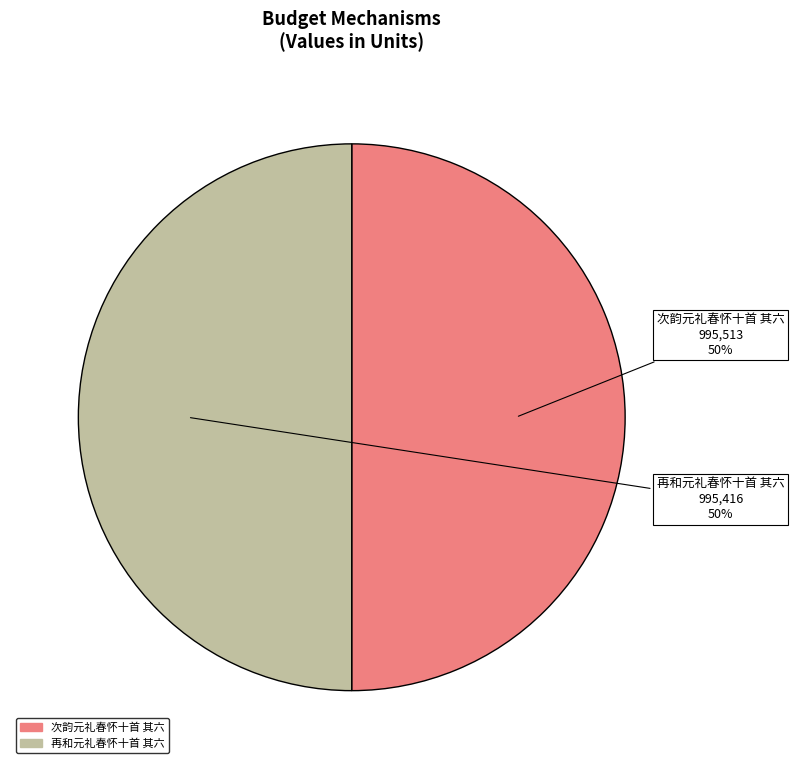

The 次韵元礼春怀十首 其六 slice represents 50% of the pie. True or false?

True